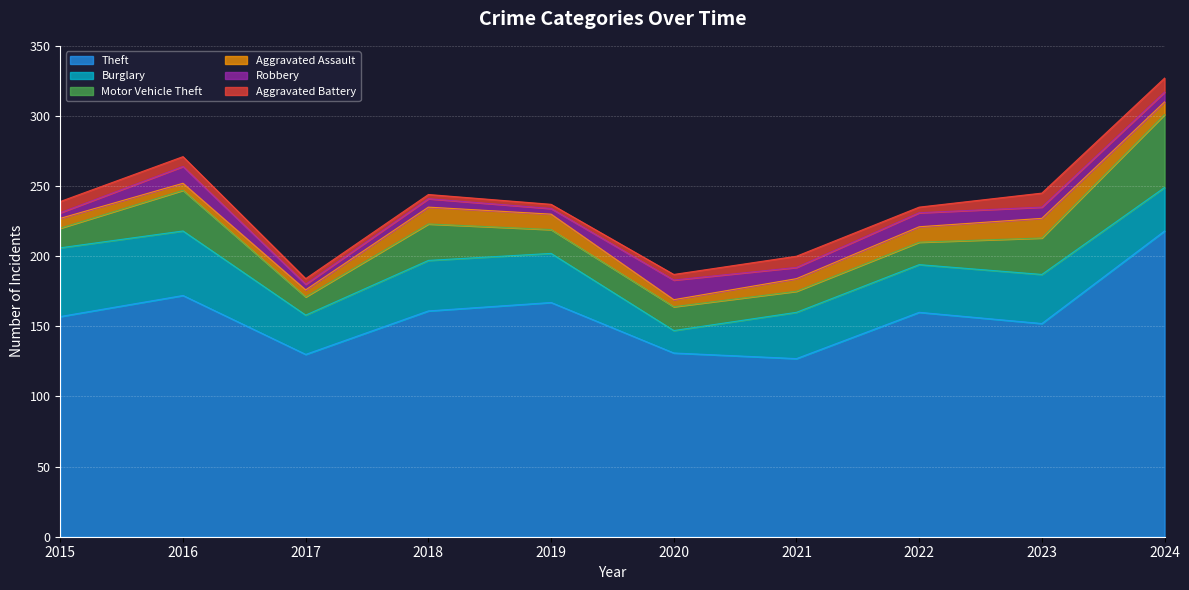

Where is Theft nearest to the value 172?

2016